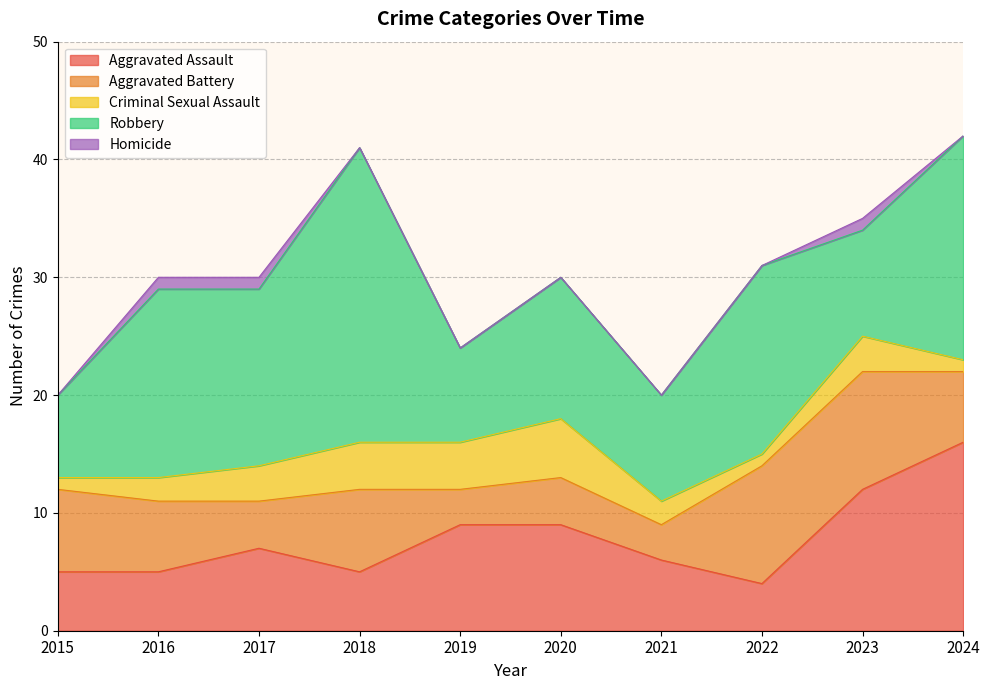

What is the total value across all series at 2024?

42